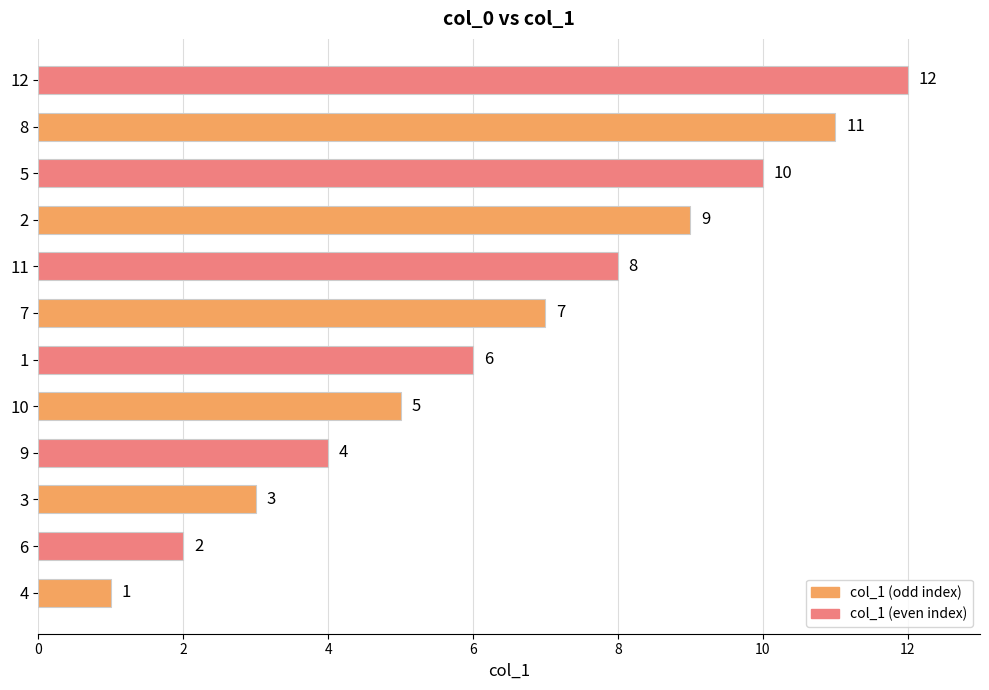

How many bars are there in total?

12